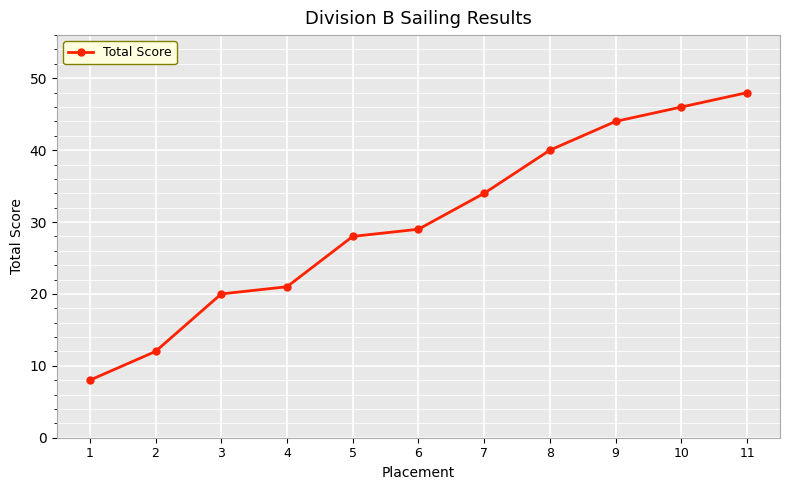

Between 2 and 1, which is larger?

2